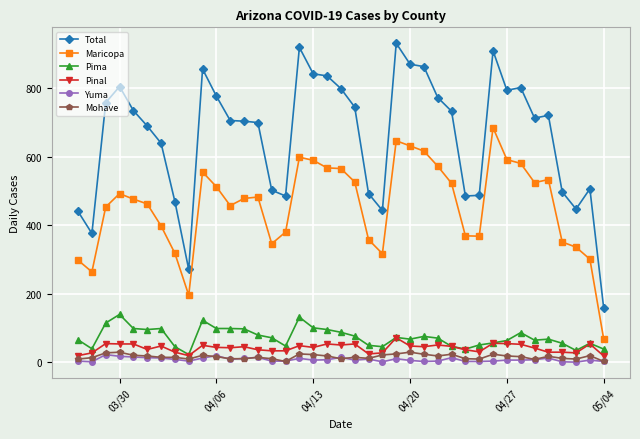

How many categories are shown in the chart?

39